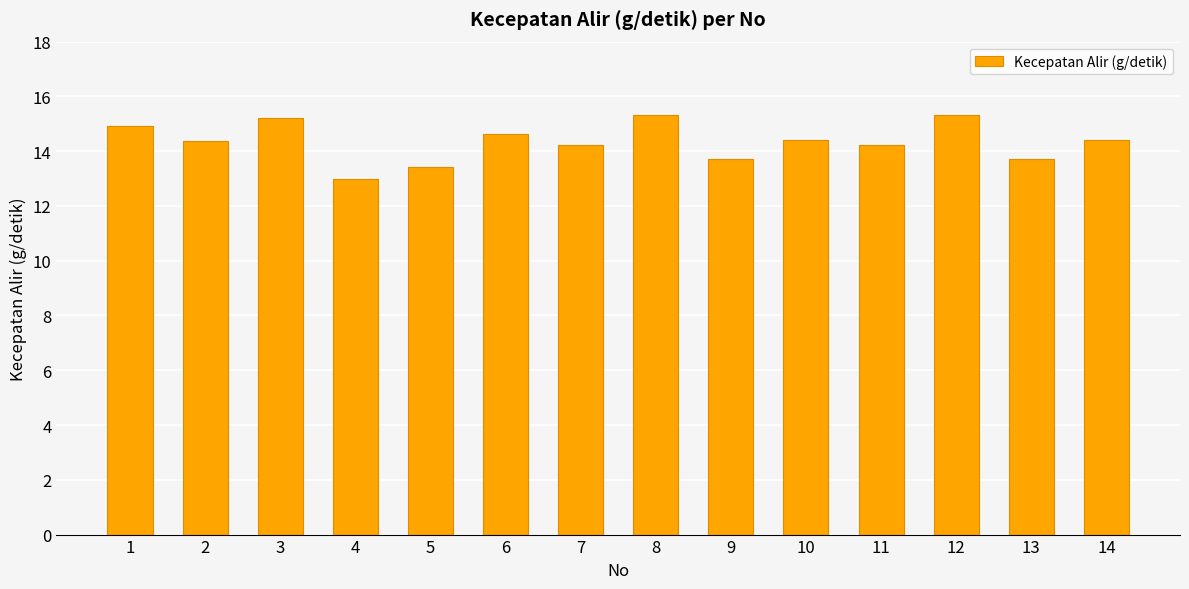

What is the difference between the maximum and minimum values?

2.3